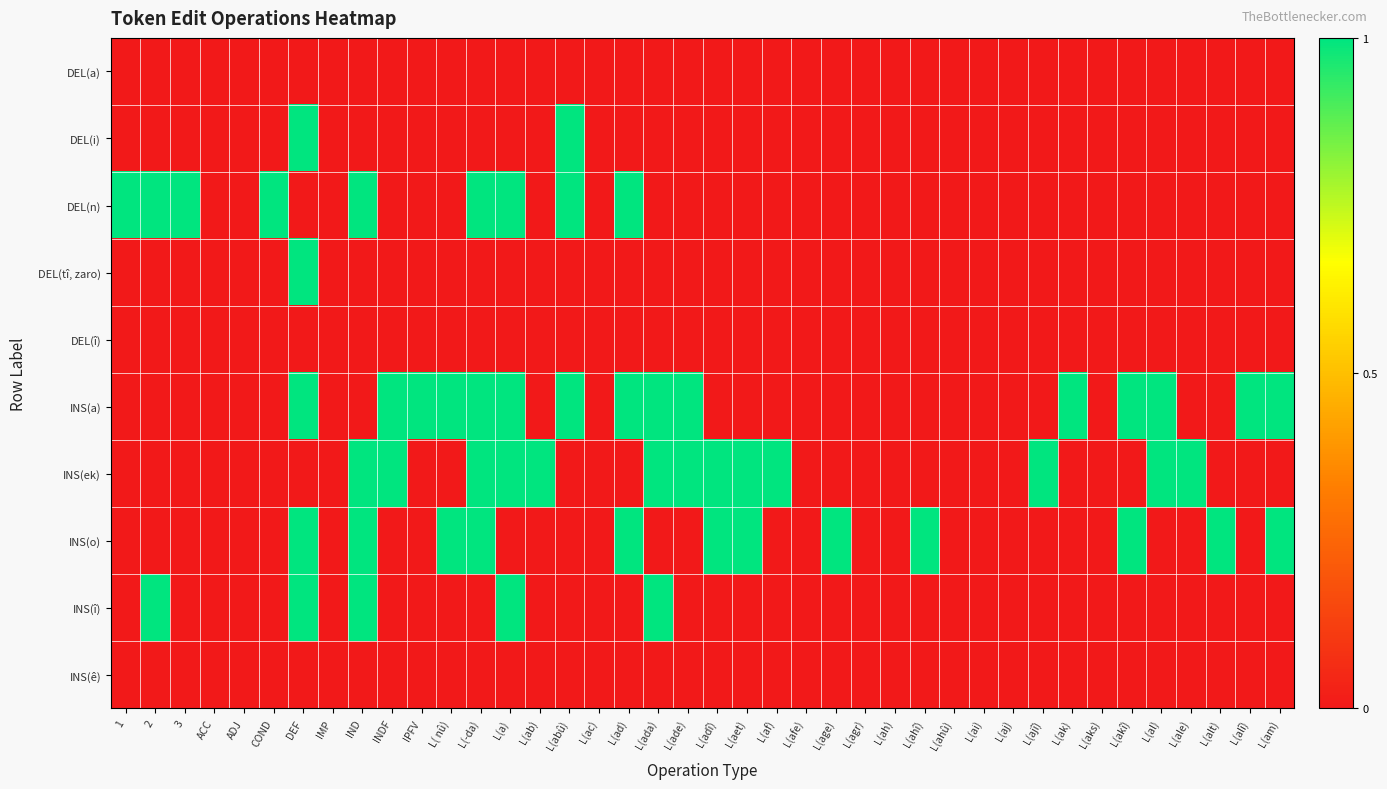

Which category has the highest value across all series?

DEF